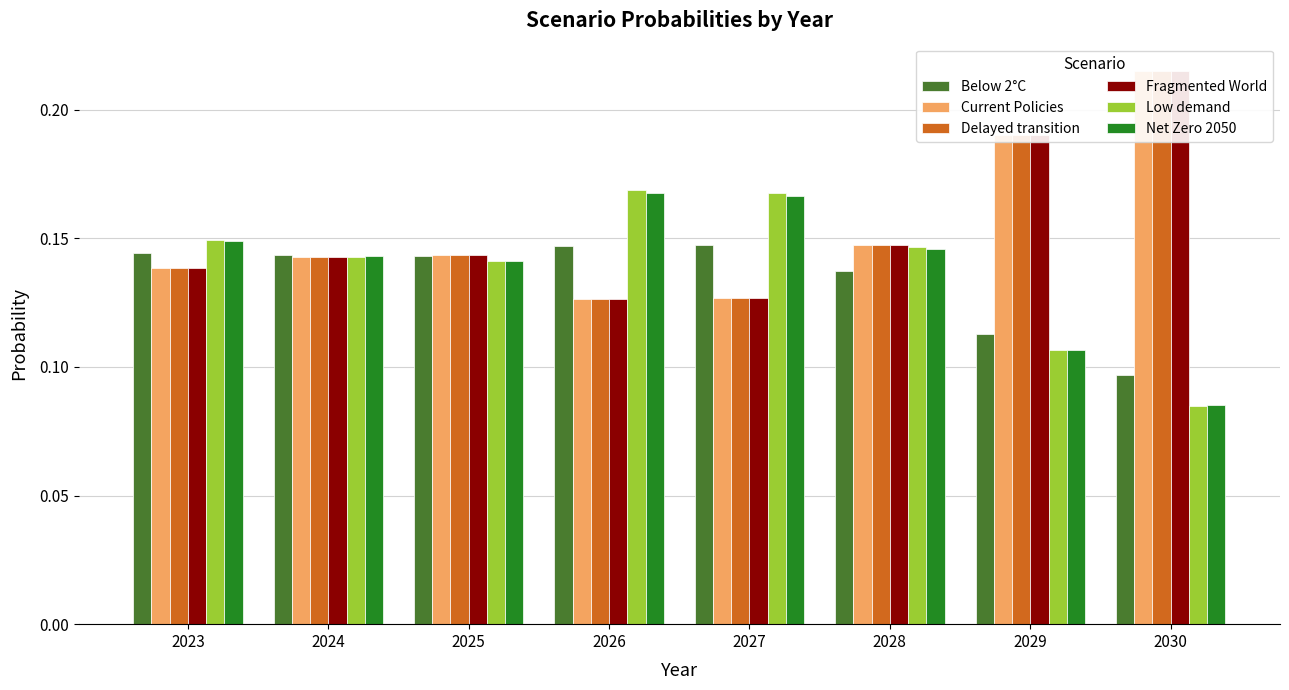

Does the chart contain any negative values?

No